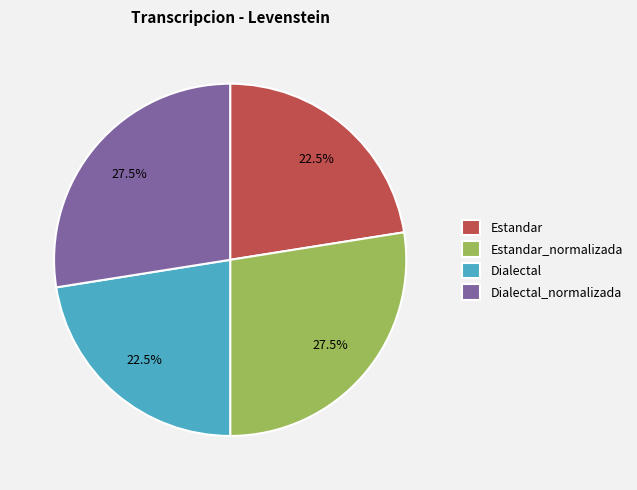

Approximately how many times larger is the value at Dialectal_normalizada compared to Estandar?

1.2